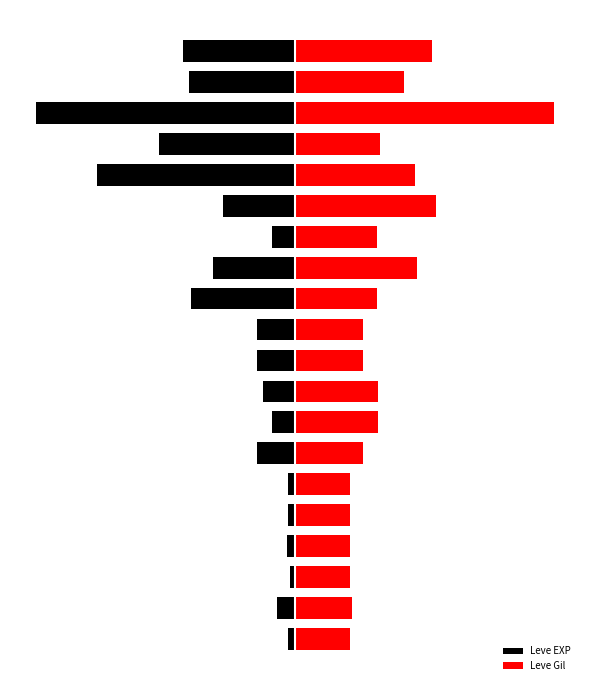

How many data points in Leve EXP are above -14?

9